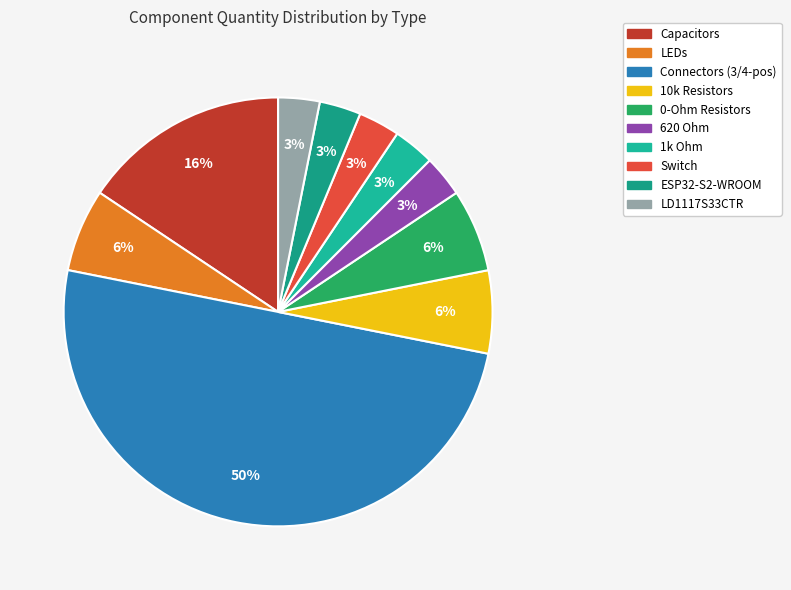

Count the number of slices in the pie.

10